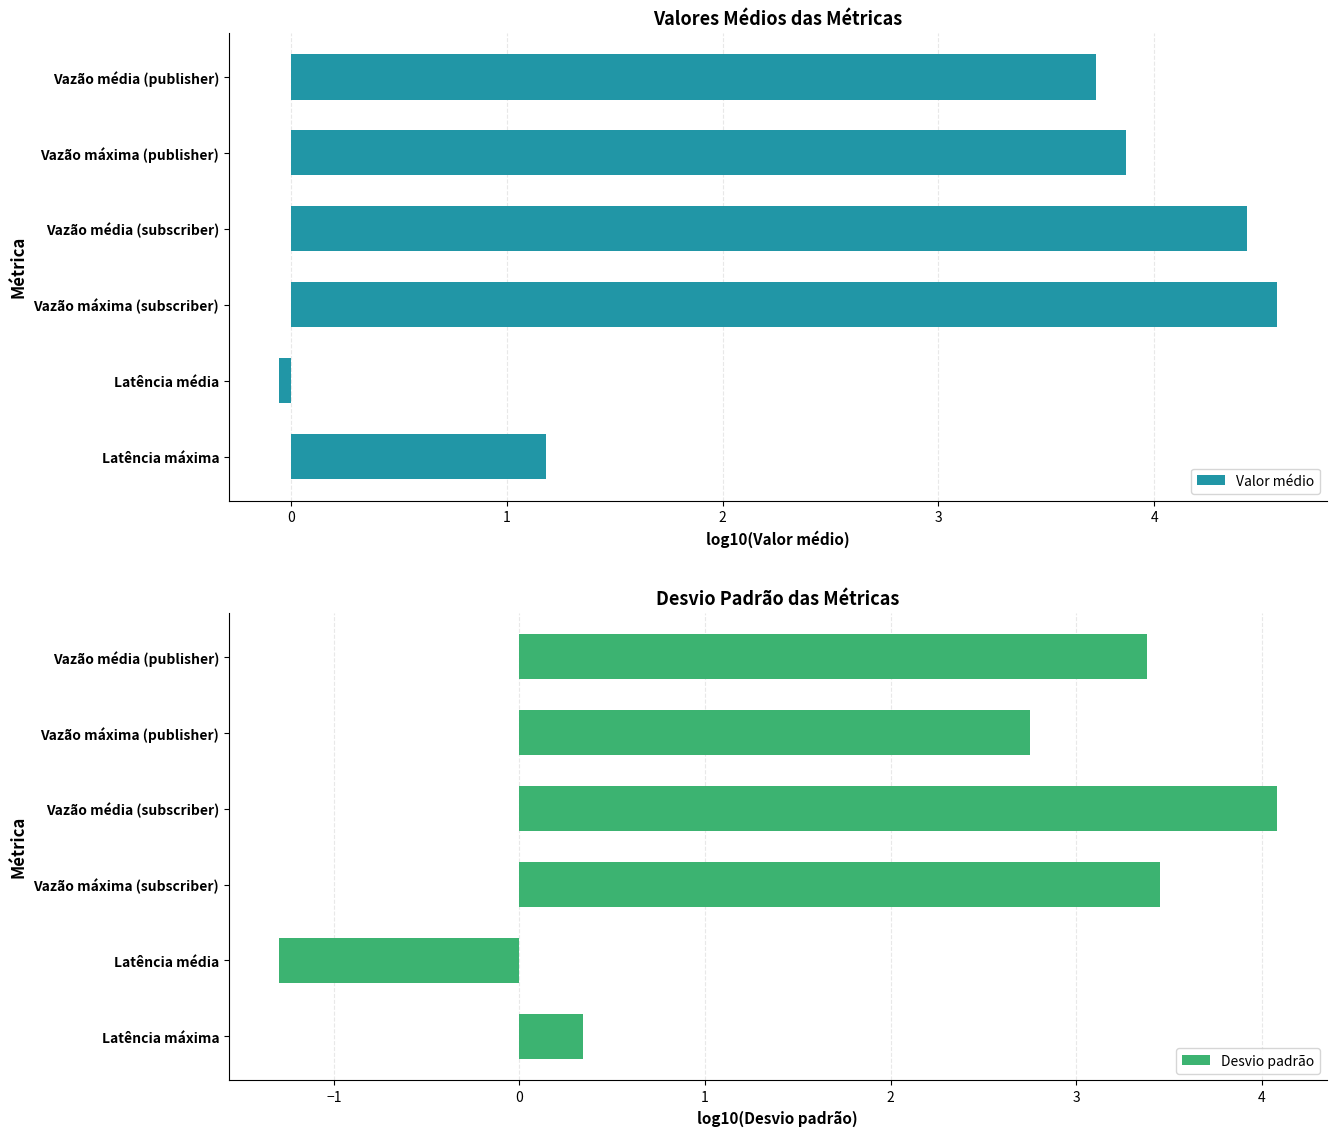

Between −1 and 1, which series saw the biggest shift?

Valor médio